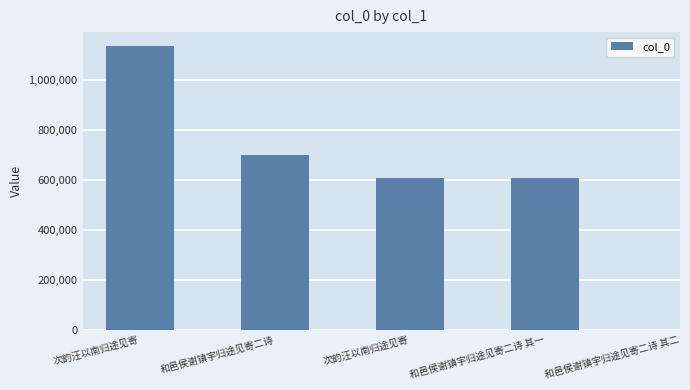

The value at 次韵汪以南归途见寄 is 55140. True or false?

False